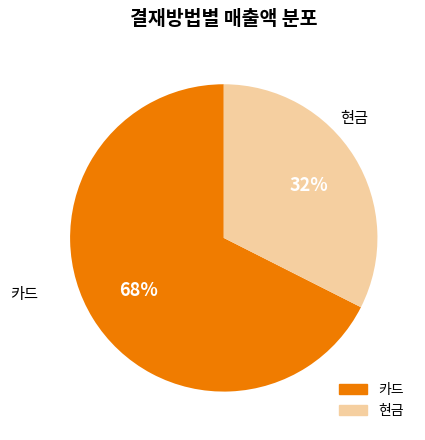

Is it true that 카드 is 68% of the pie?

True